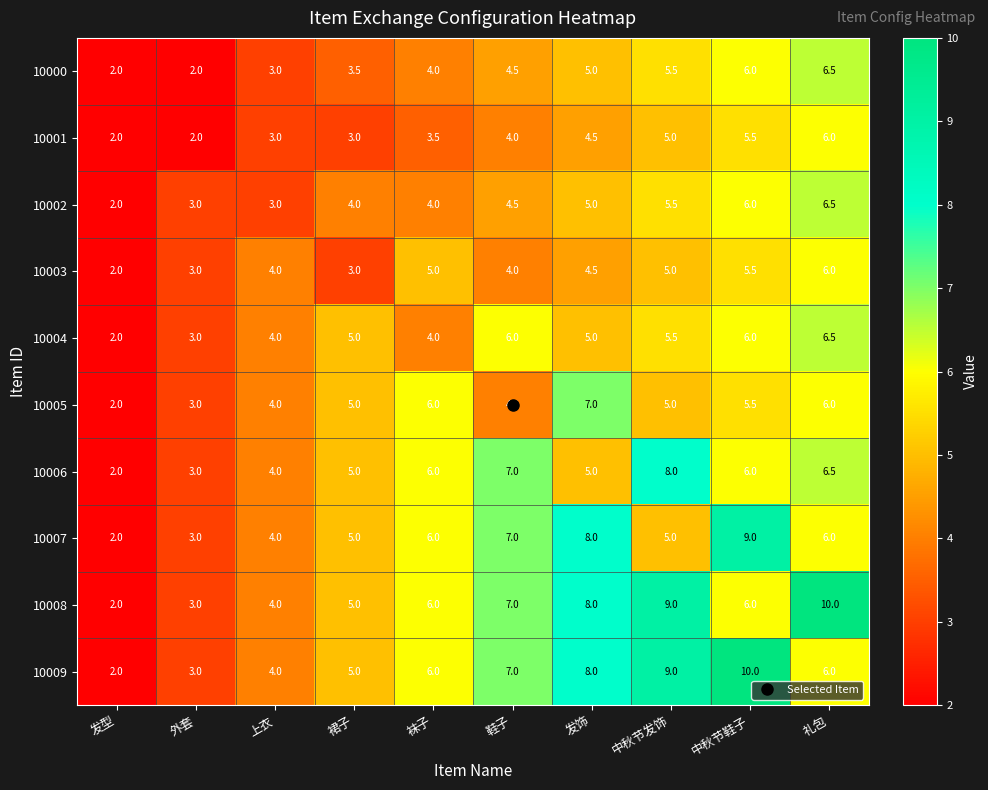

What is the difference between the 10002 values at 中秋节鞋子 and 裙子?

2.0